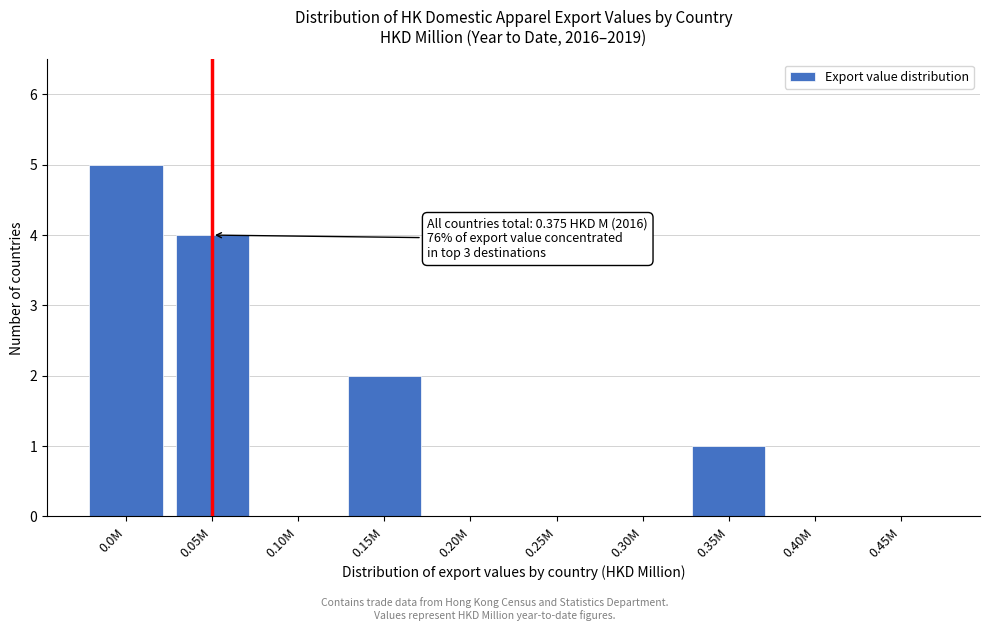

Reading left to right, list all the values displayed in this chart.

0.0M=5	0.05M=4	0.10M=0	0.15M=2	0.20M=0	0.25M=0	0.30M=0	0.35M=1	0.40M=0	0.45M=0